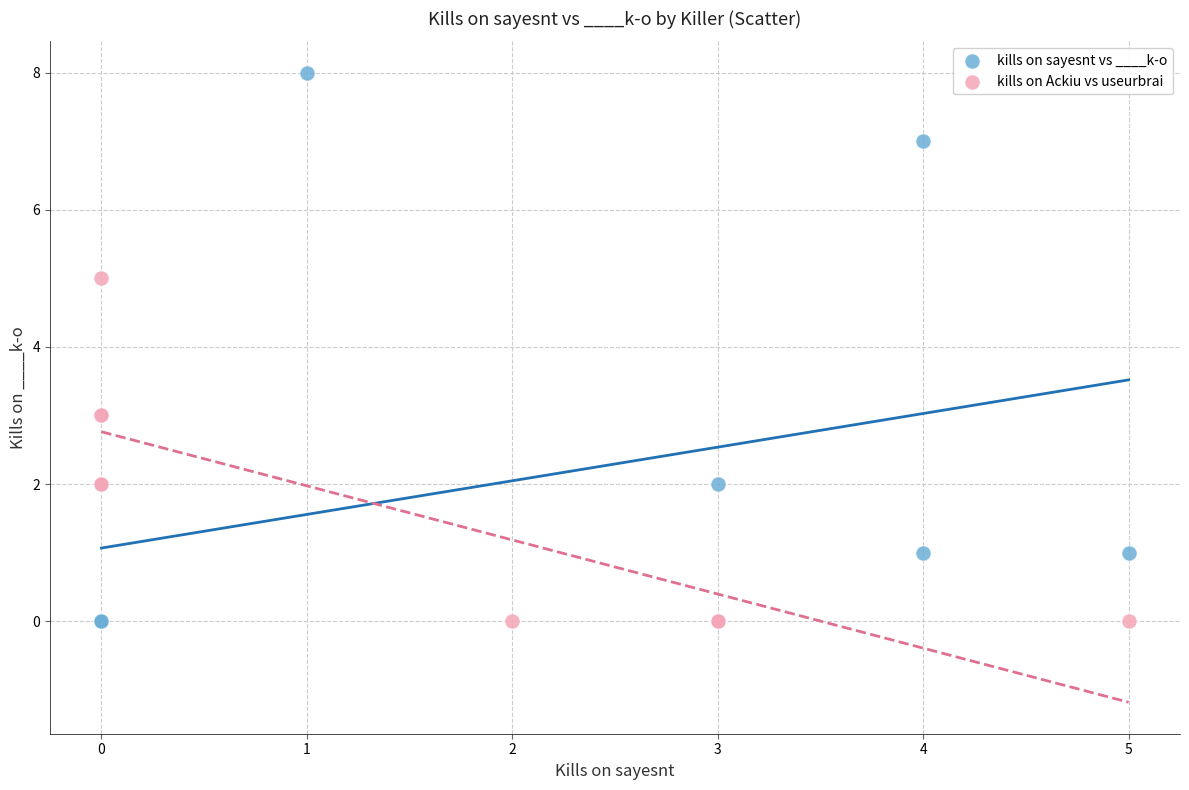

Which series has the widest spread of Y values?

kills on sayesnt vs ____k-o